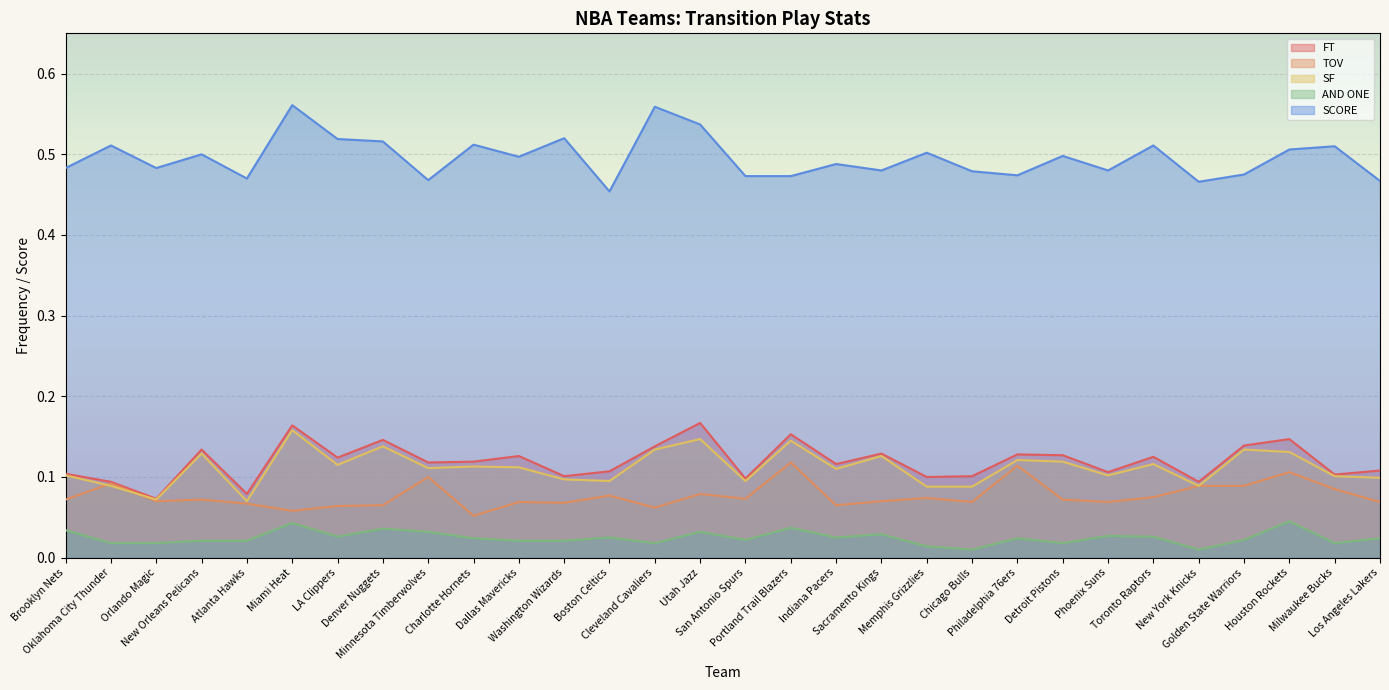

Count the SF values in the range 0 to 1.

30